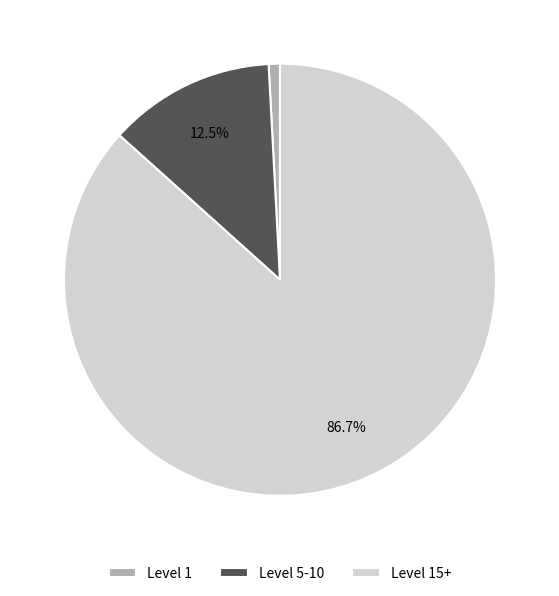

What is the ratio of the value at Level 15+ to the value at Level 5-10?

6.9